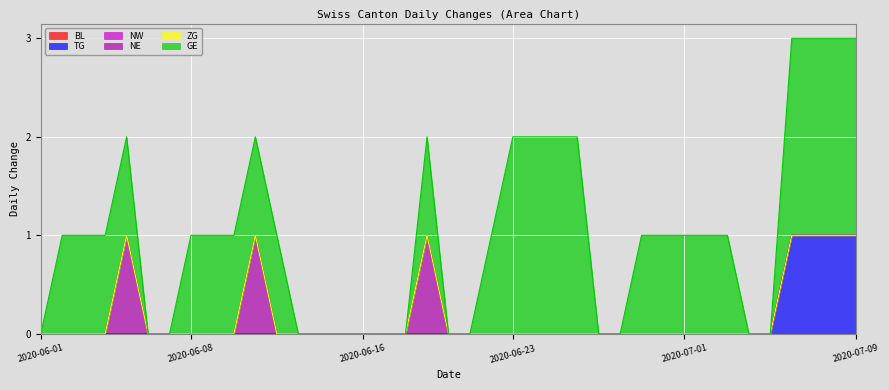

In GE, how many points are higher than both neighbors (excluding endpoints)?

1